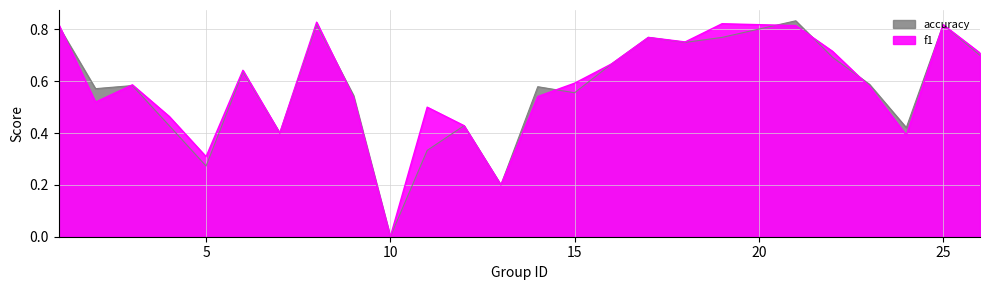

Count the f1 values in the range 0 to 1.

25